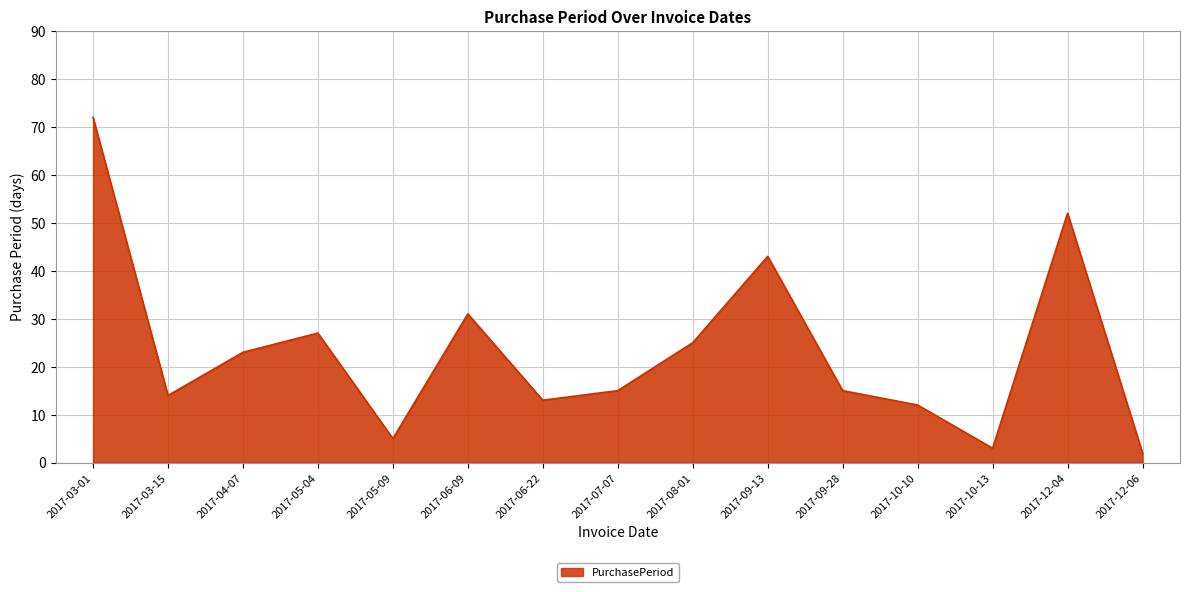

What is the change in value from 2017-07-07 to 2017-10-13?

-12